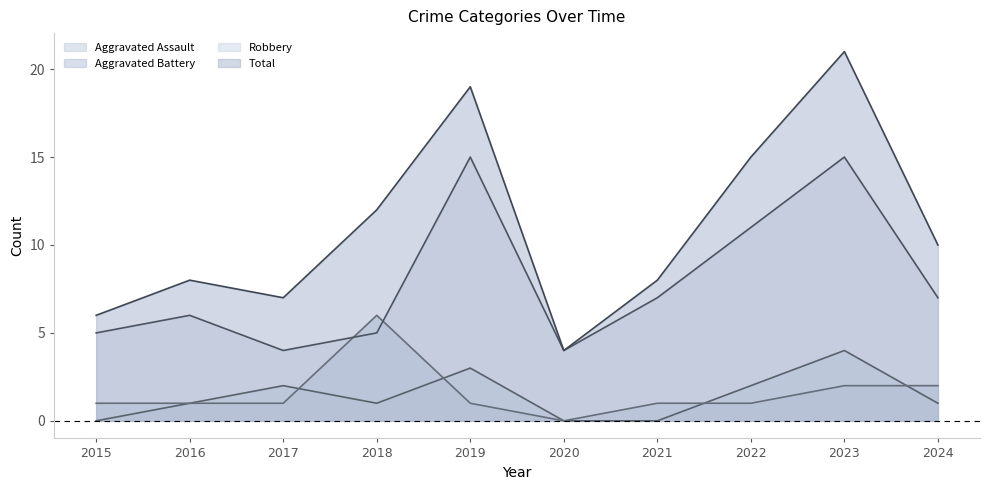

True or false: Total has more than 1 points higher than both neighbors.

True